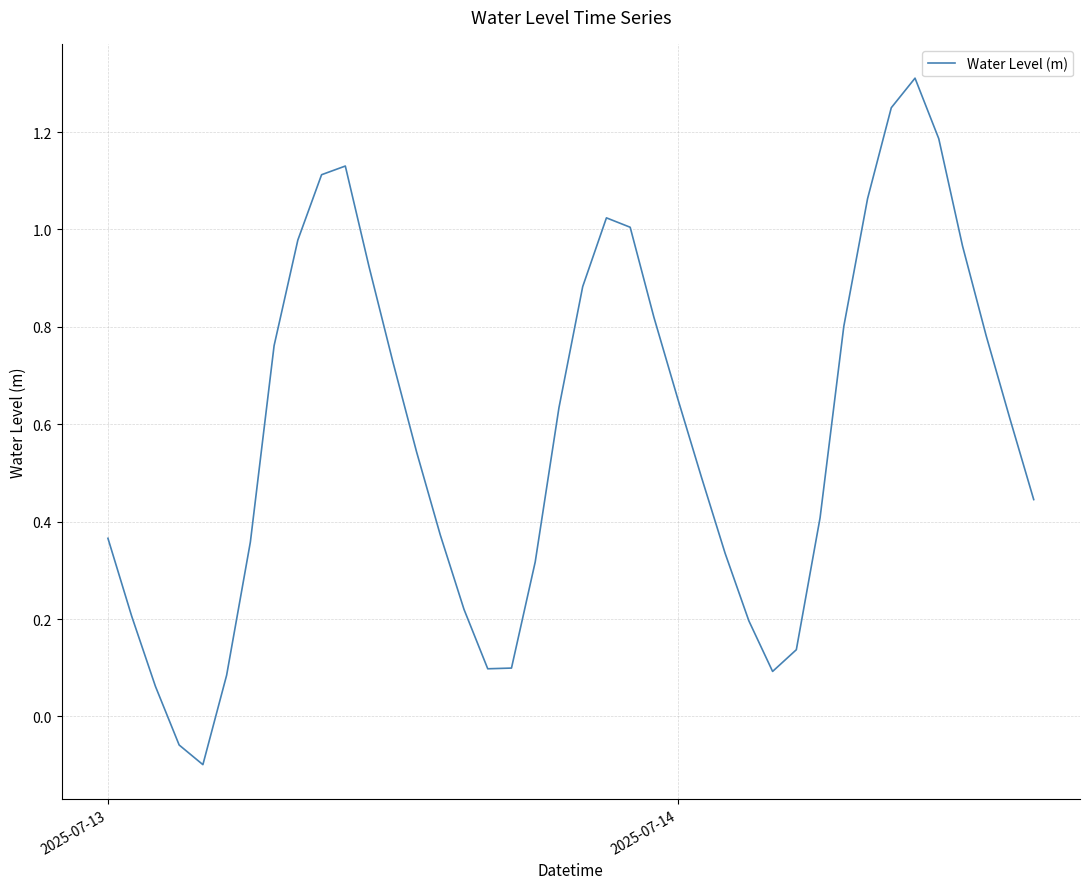

What is the greatest value displayed?

1.3